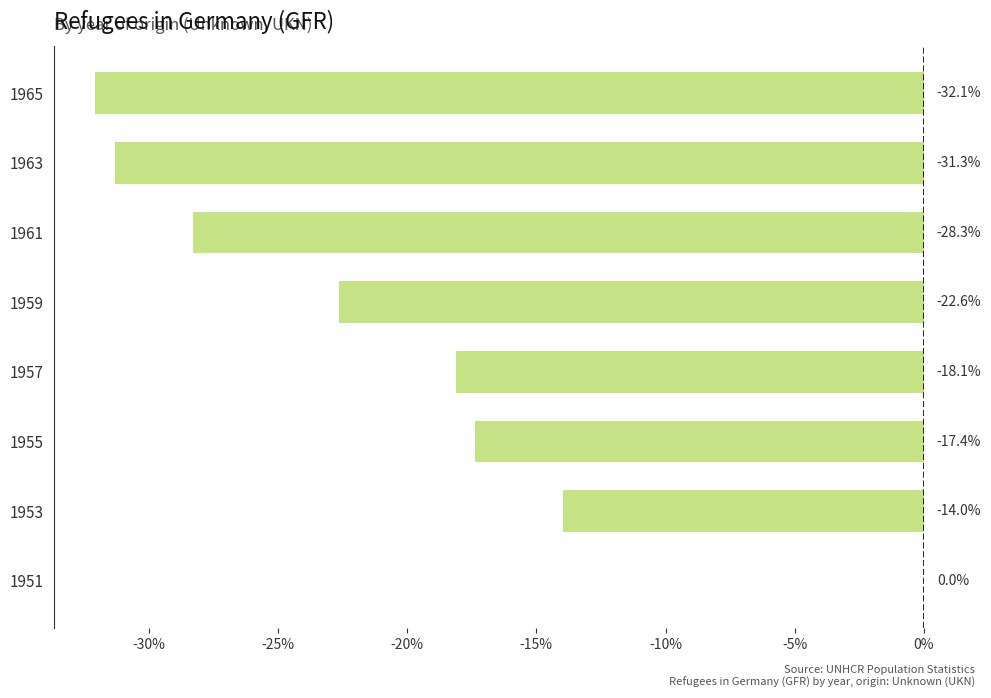

What value does the data have at 1965?

-32.1